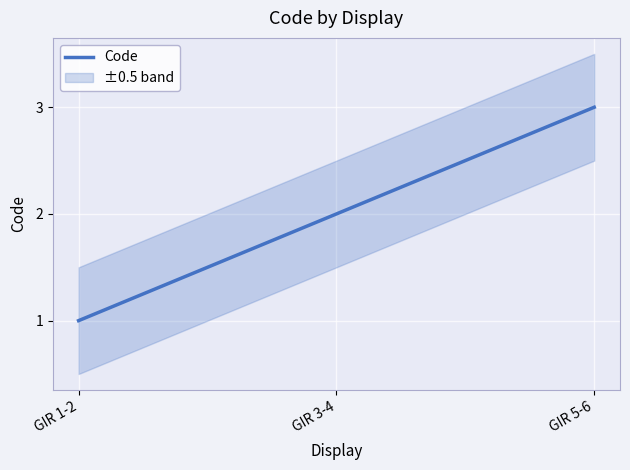

What is the label of the 1st point from the left?

GIR 1-2